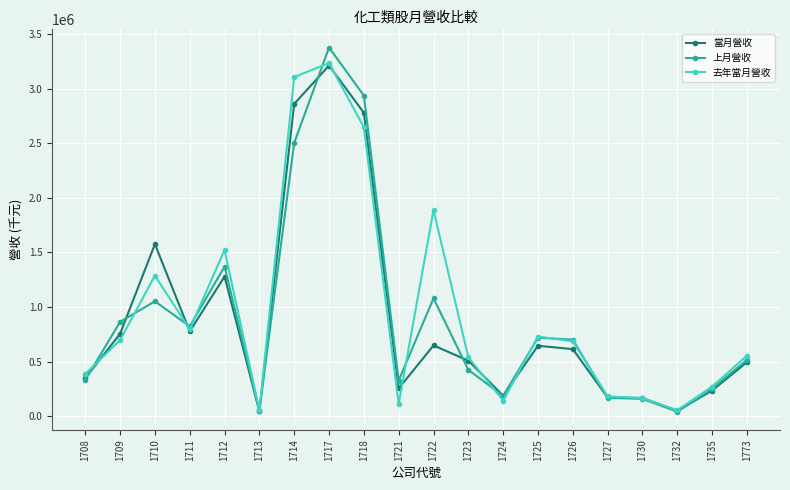

How many distinct data groups are displayed?

3